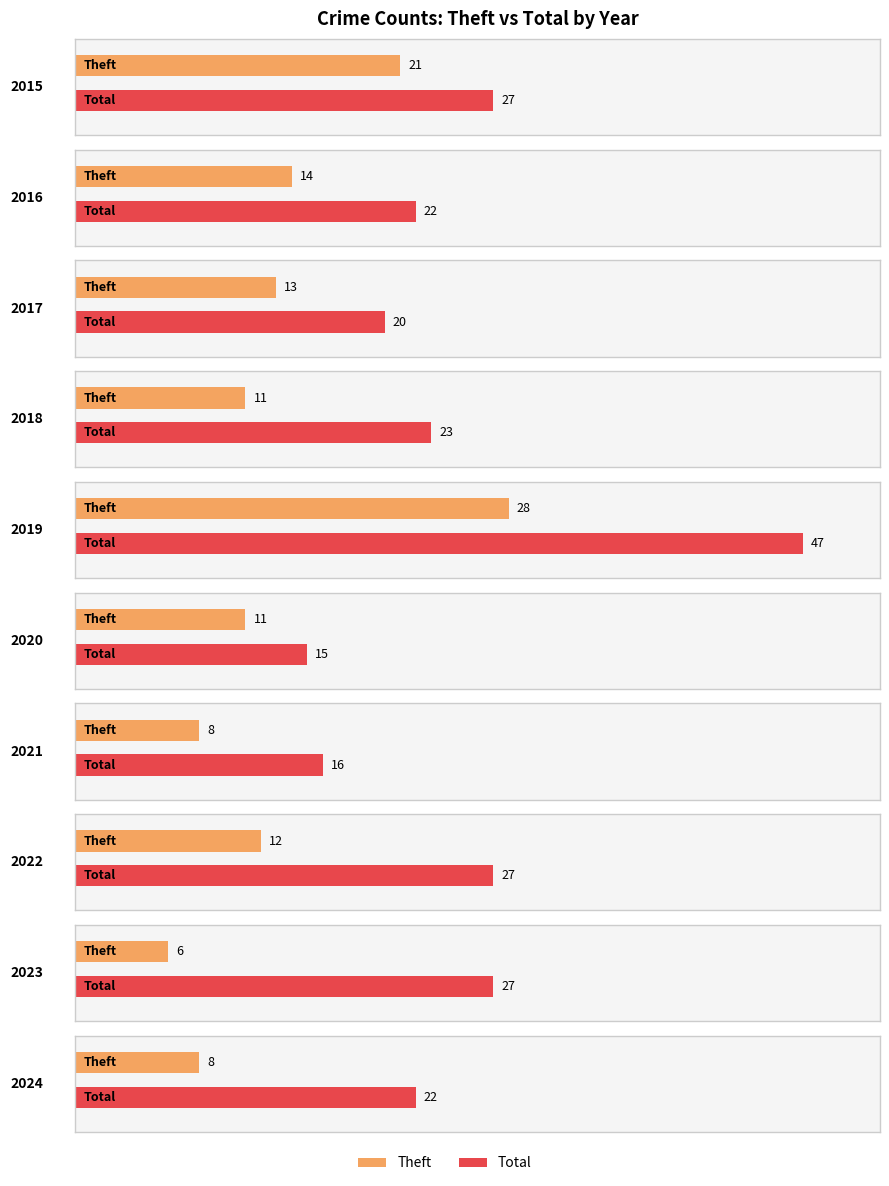

True or false: Theft has a value of 6 at 2023.

True